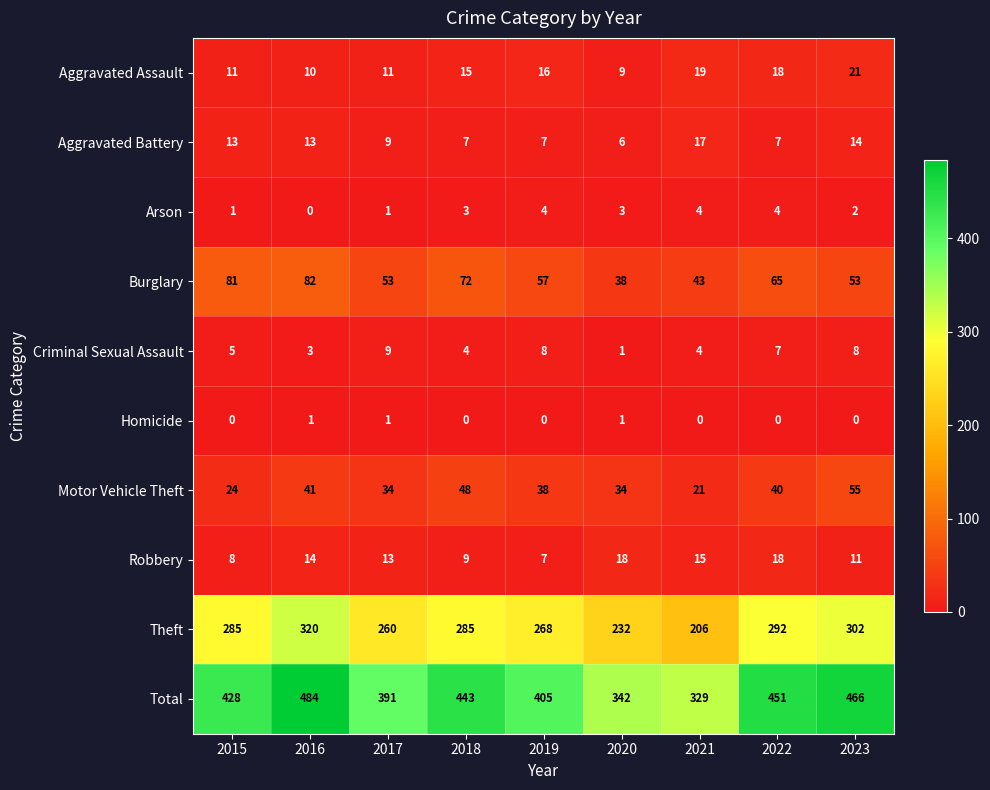

What is the maximum value shown in the chart?

484